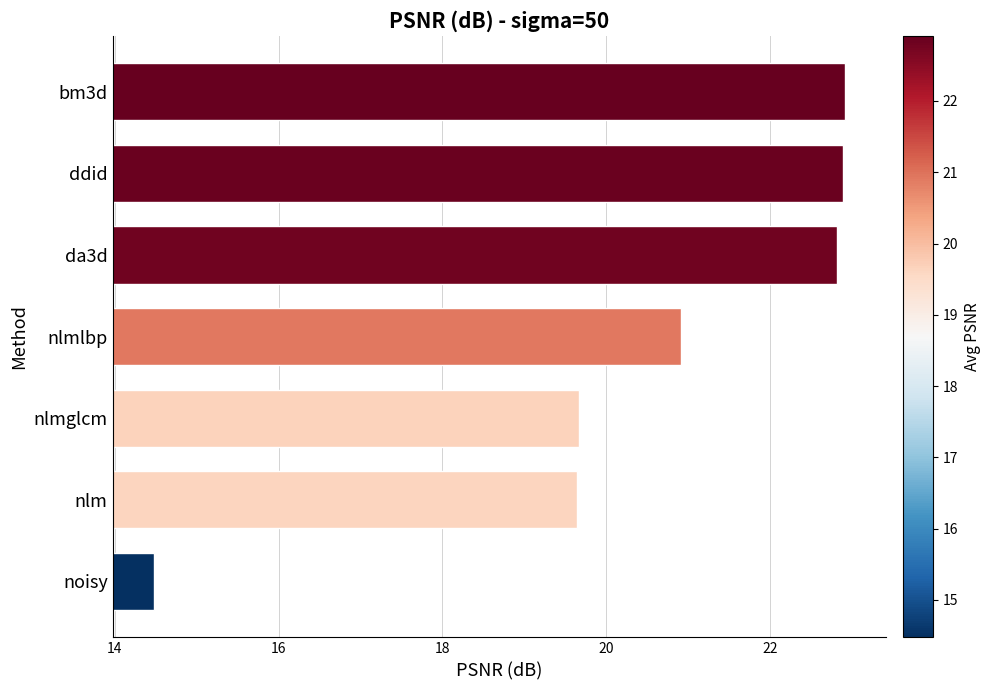

Between bm3d and nlmglcm, which is larger?

bm3d